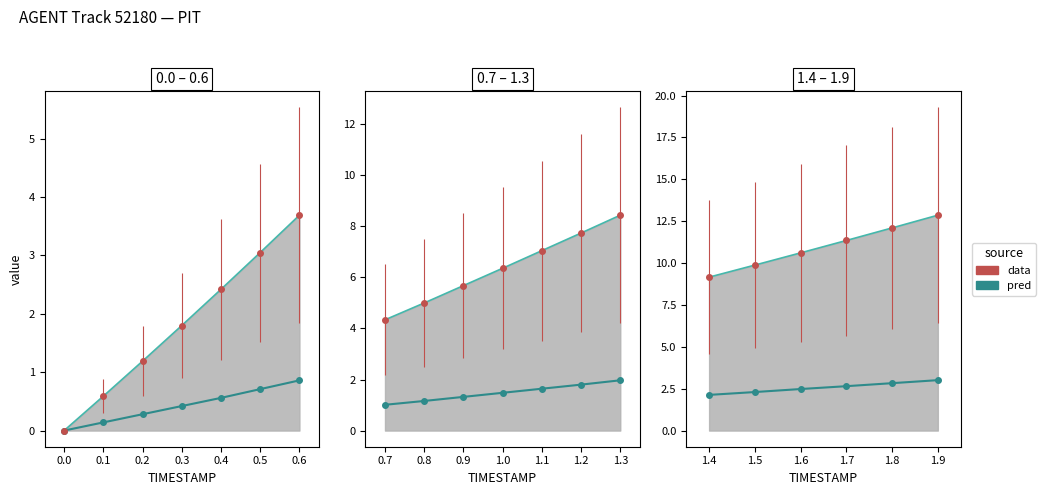

The value at 1.7 is 1.6. True or false?

False